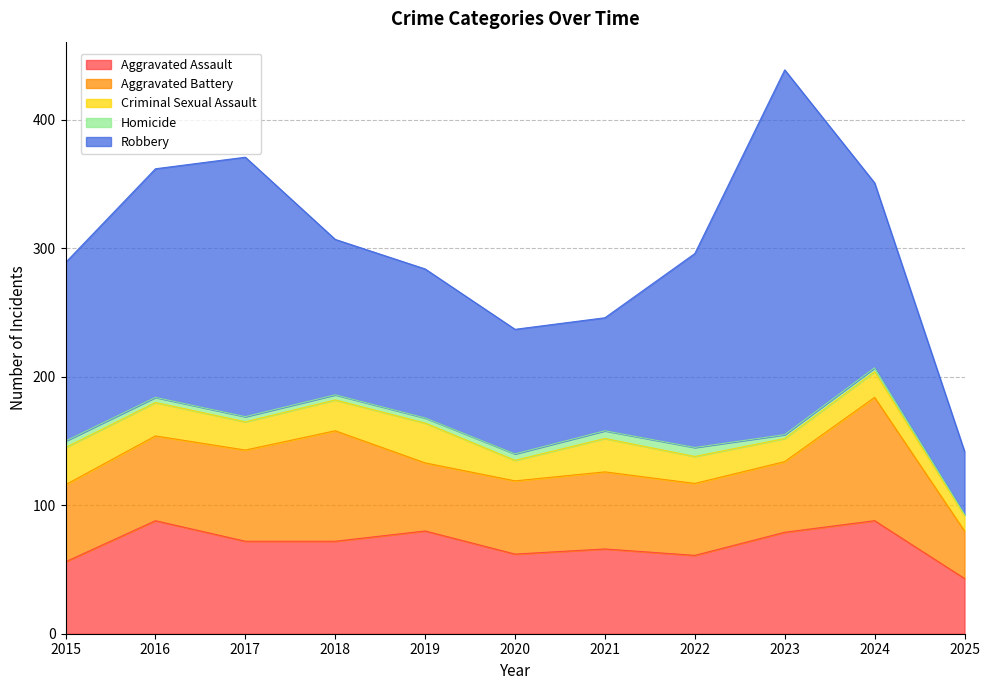

How many interior local valleys does the Aggravated Battery series have?

2